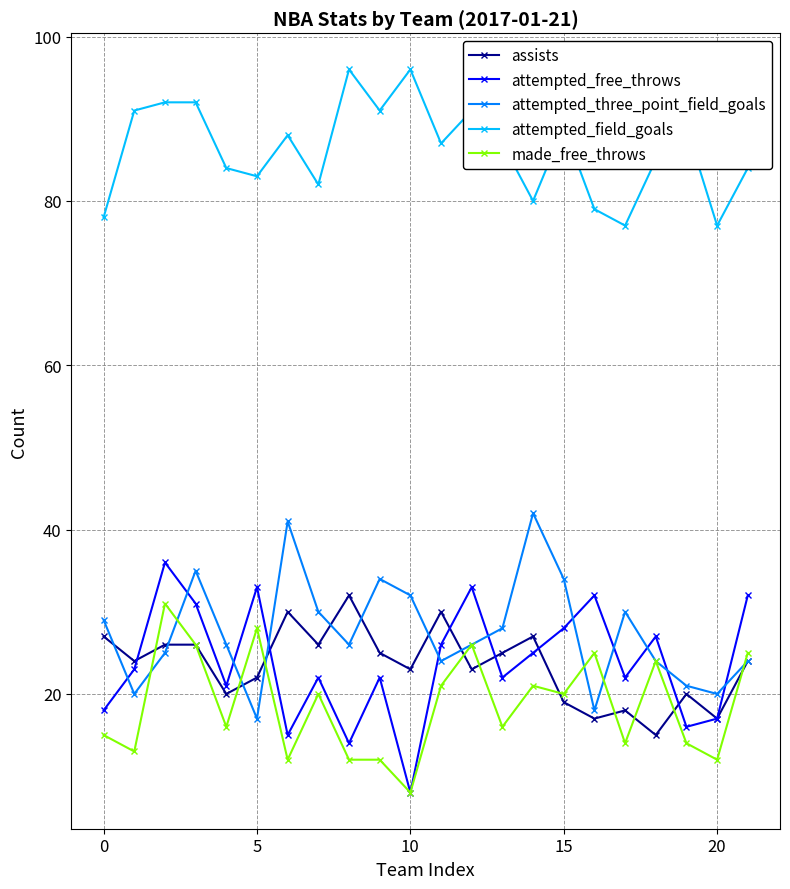

What is the difference between the maximum and minimum values in the attempted_field_goals series?

19